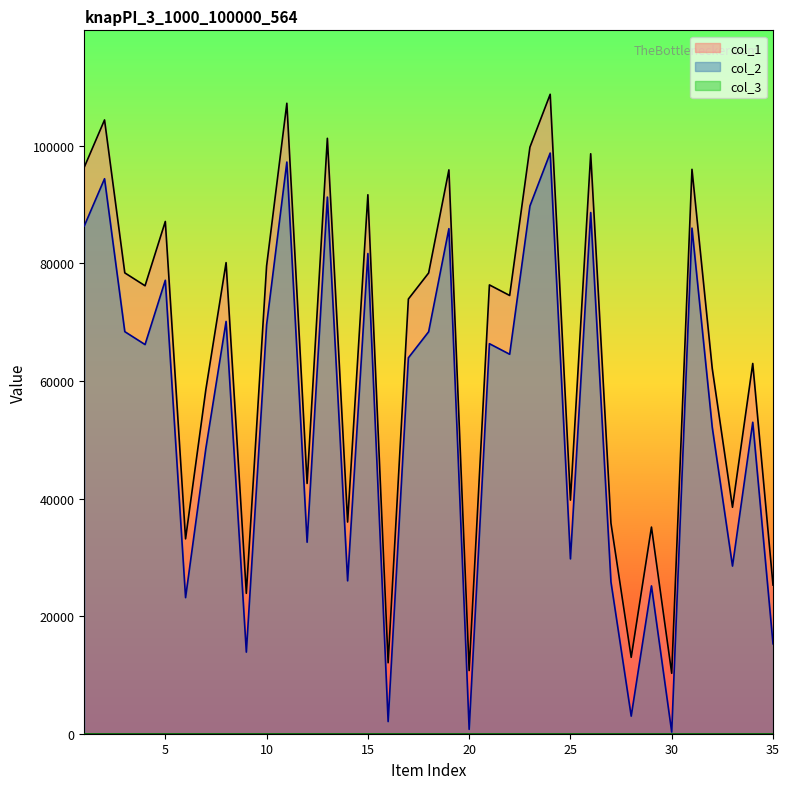

Which series has the widest spread of values?

col_1